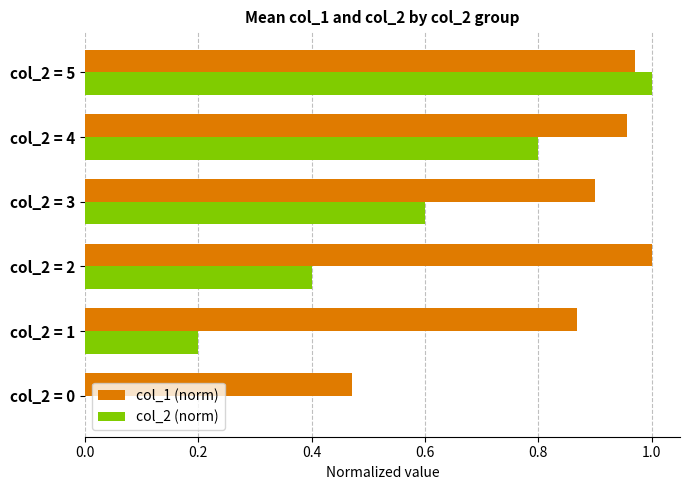

Which series has the largest total across all categories?

col_1 (norm)